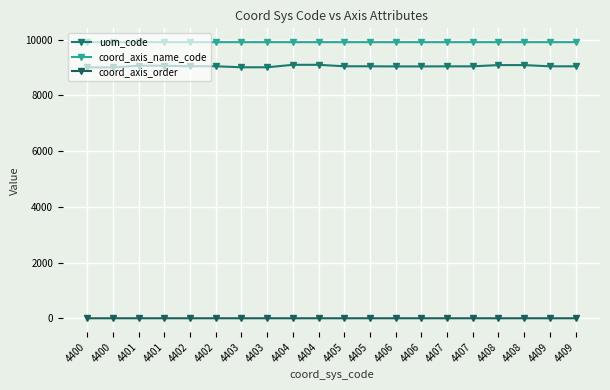

Count the number of categories in the chart.

20